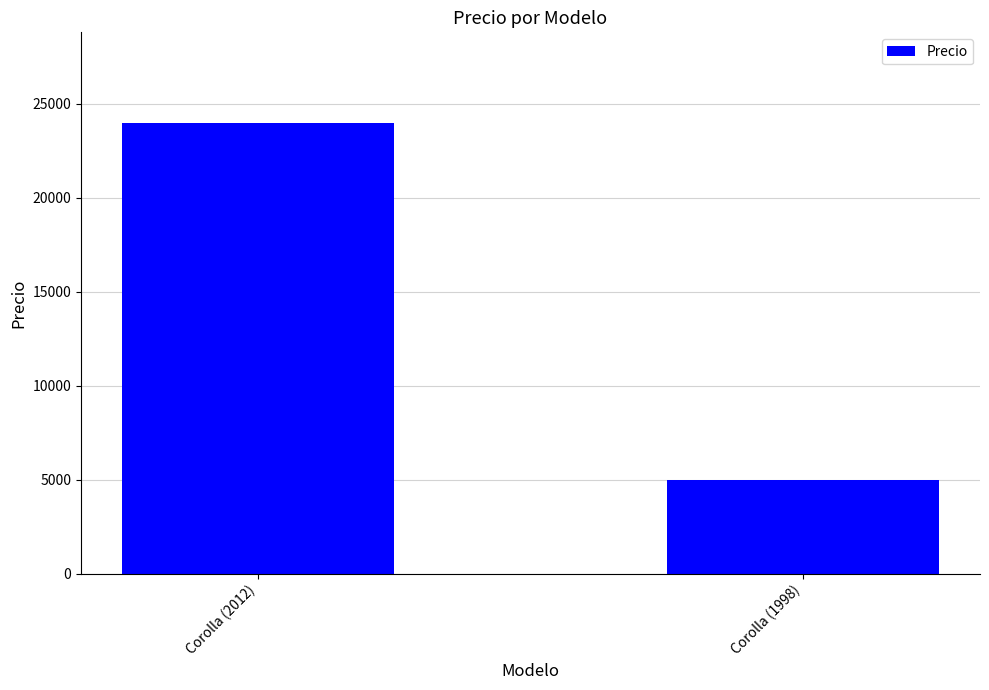

What is the change in value from Corolla (2012) to Corolla (1998)?

-19000